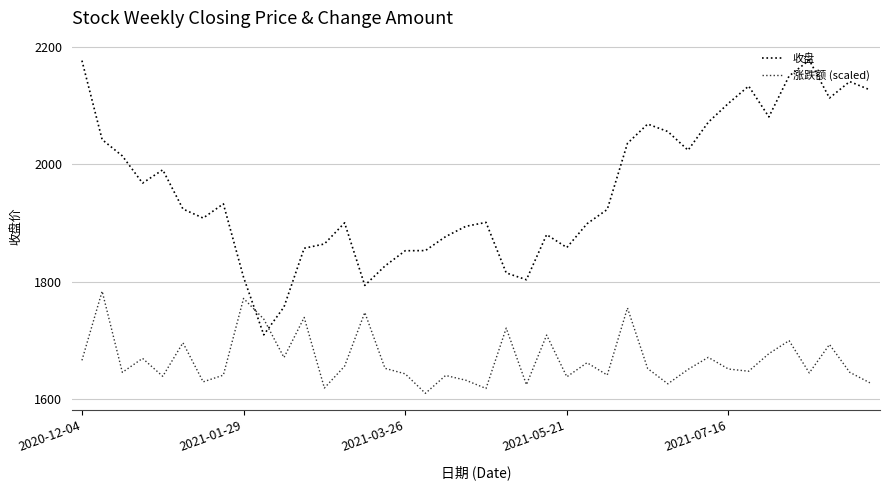

What is the greatest value displayed?

2177.7